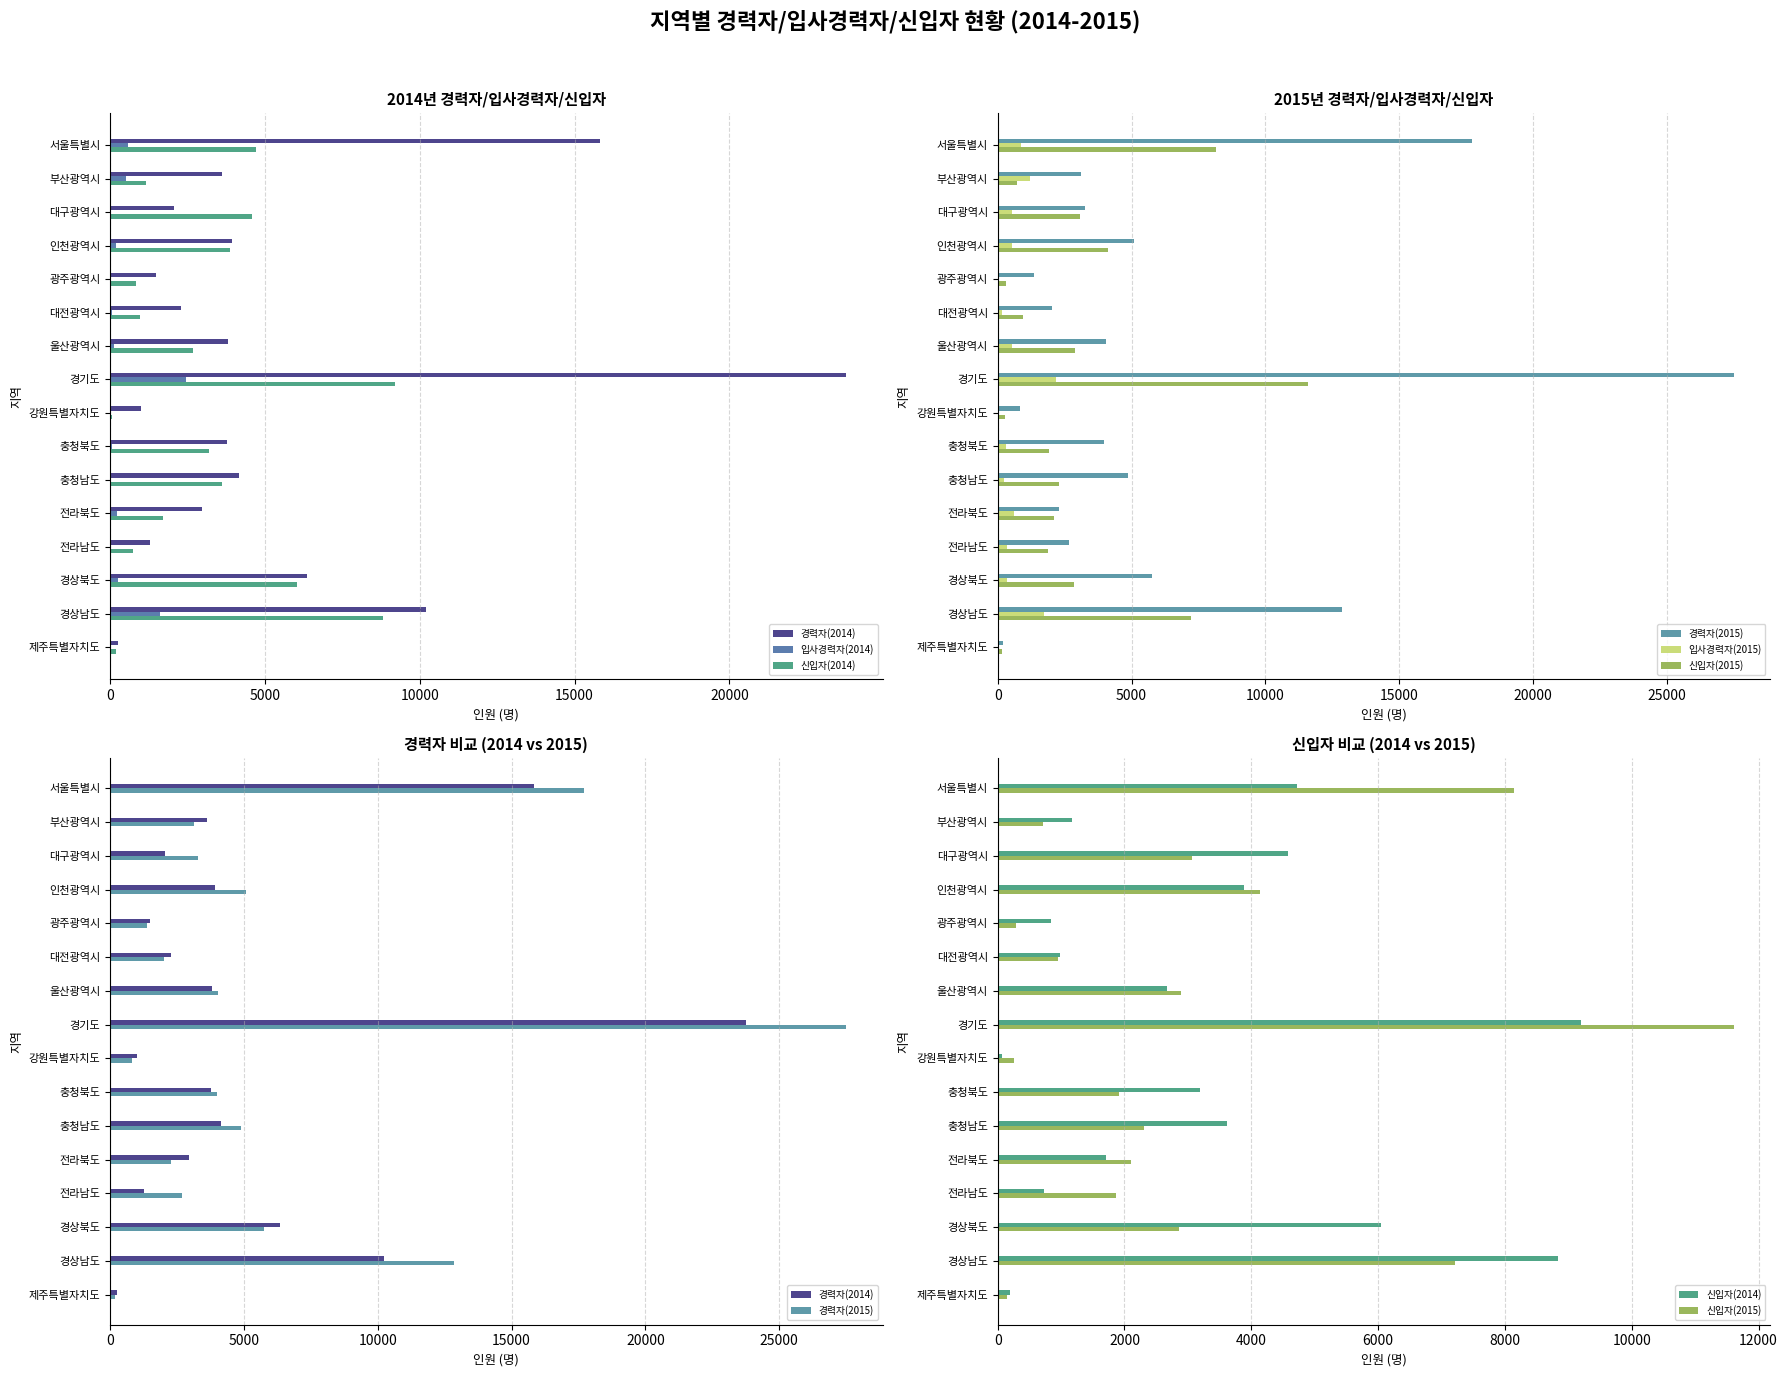

What is the value of the 경력자(2014) bar at the 4th from the left?

3933